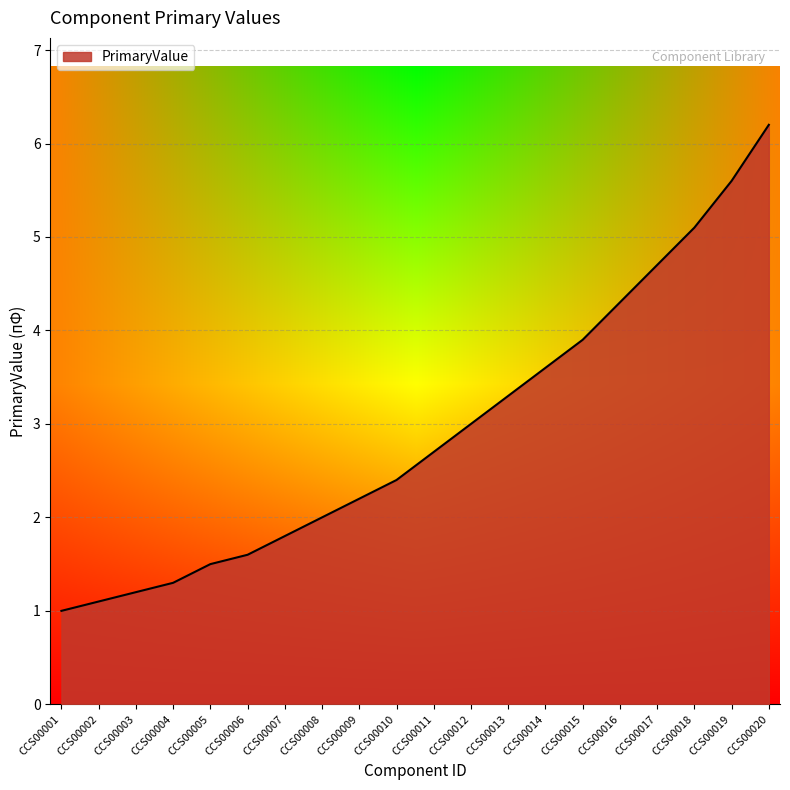

How many series are shown in this chart?

1